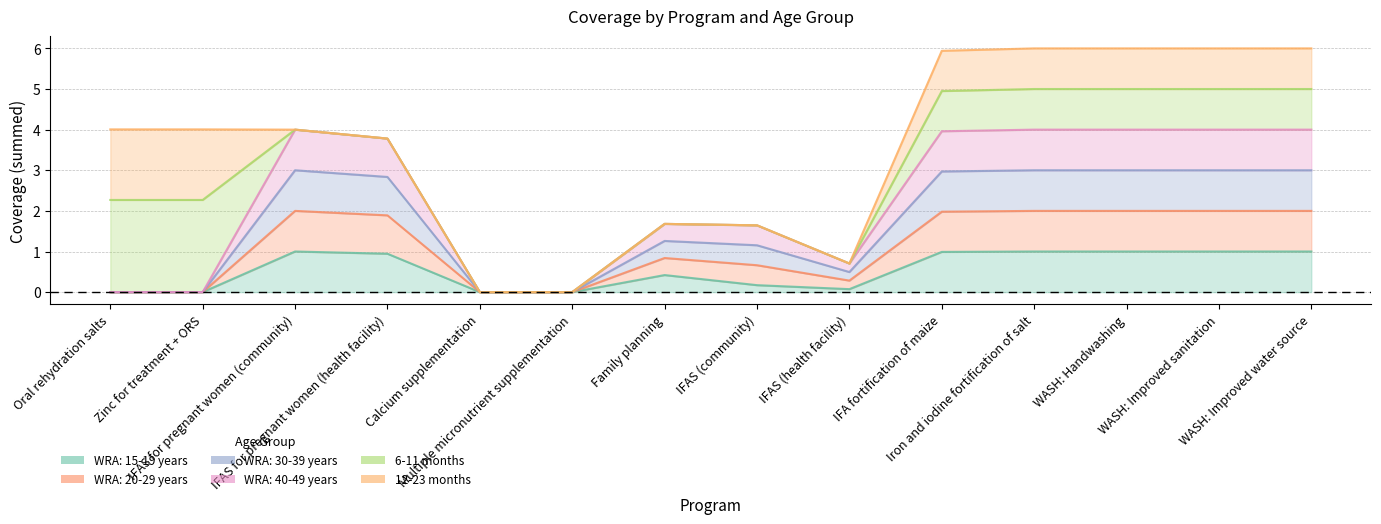

True or false: WRA: 40-49 years and WRA: 20-29 years intersect in this chart.

False